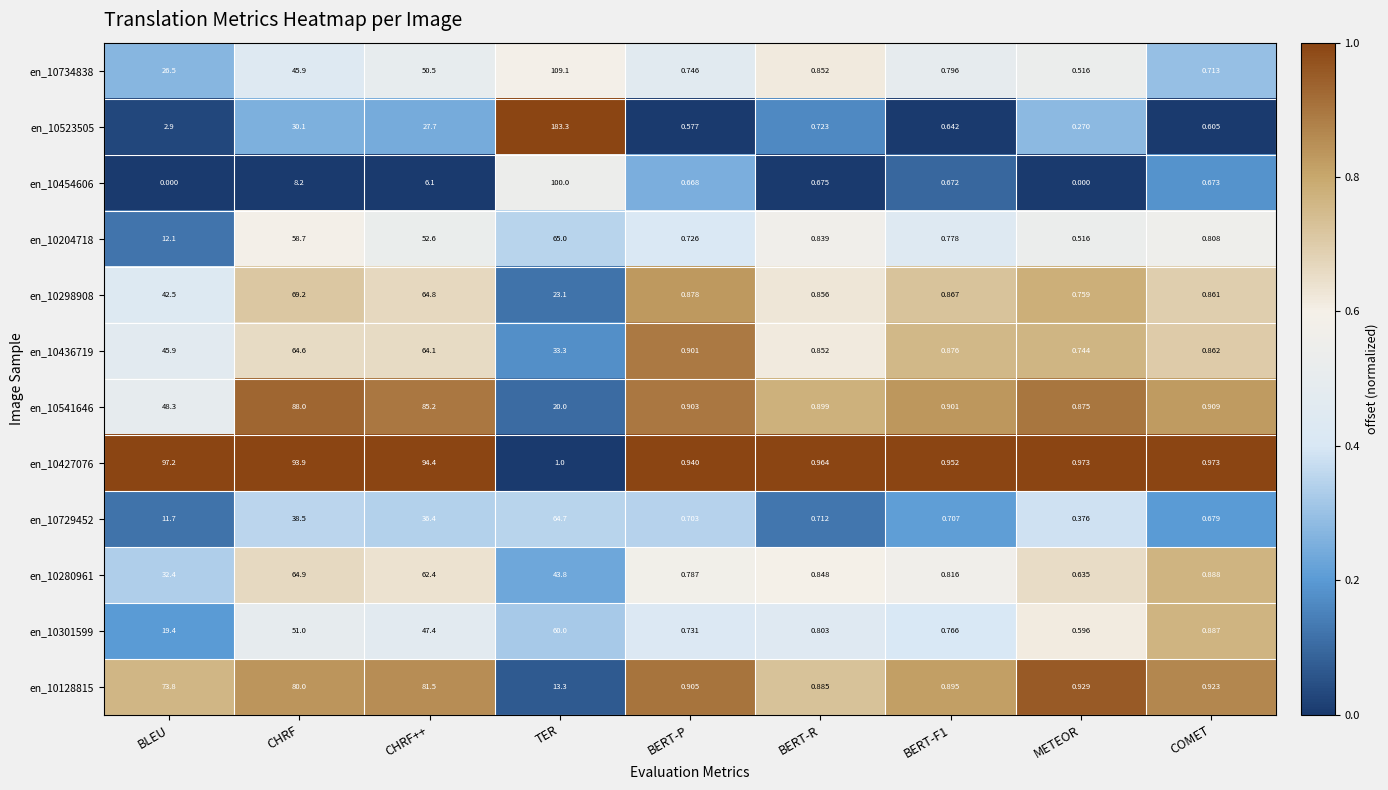

Is the value of en_10729452 at BLEU greater than the value of en_10523505 at BLEU?

Yes